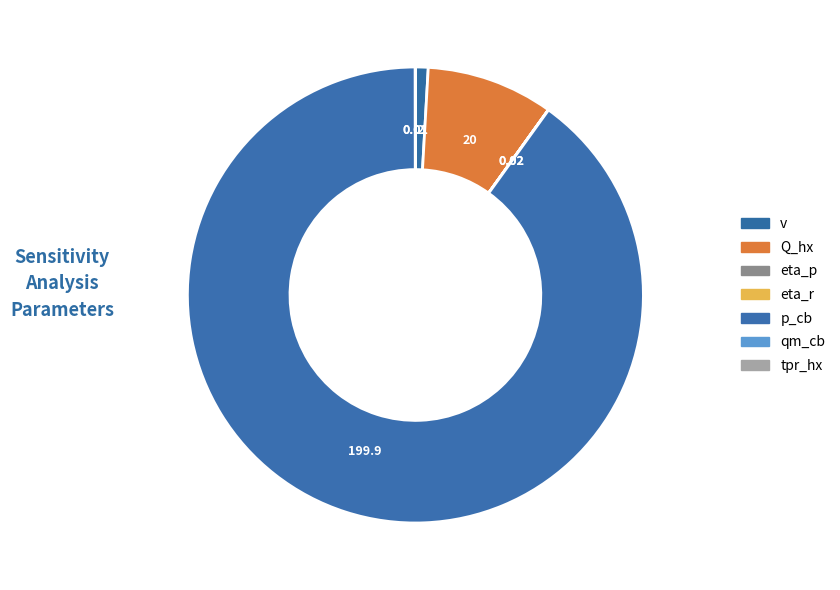

Which slice is the largest?

p_cb